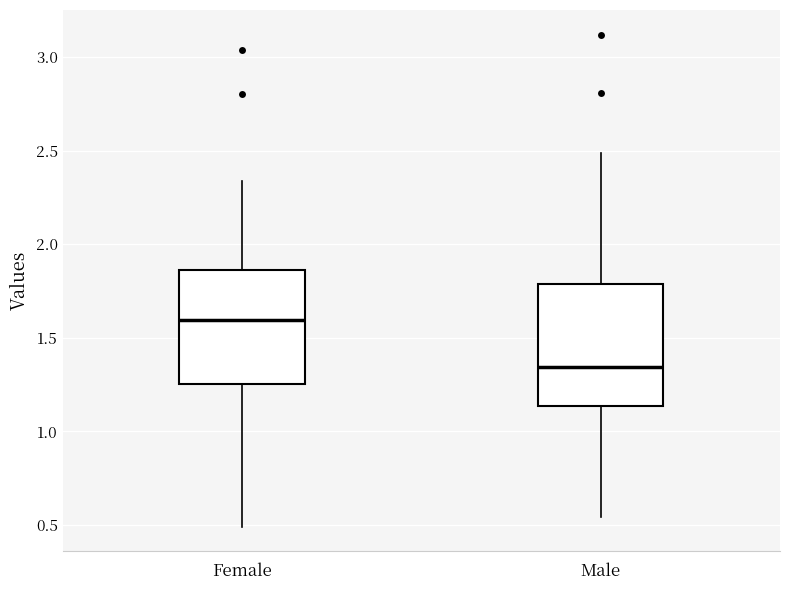

Reading left to right, read every box against the y-axis: the position of its median line, the range the box covers, and the ends of its whiskers. The values are not printed on the chart, so give them approximately, as read against the axis.

Female: median 1.60, box 1.25 to 1.85, whiskers 0.50 to 2.35
Male: median 1.35, box 1.15 to 1.80, whiskers 0.55 to 2.50